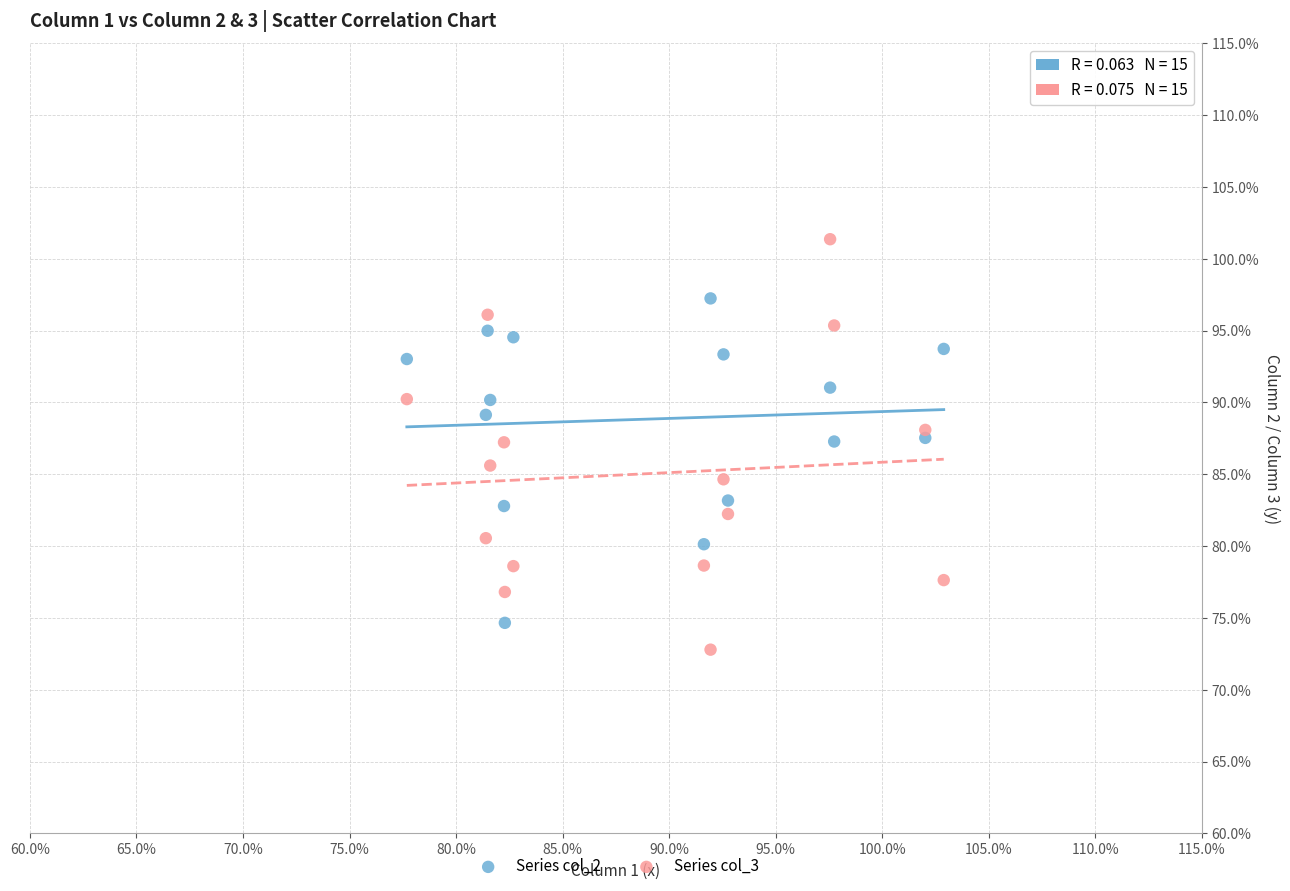

Across all data points, what is the range of X values (max minus min)?

25.2